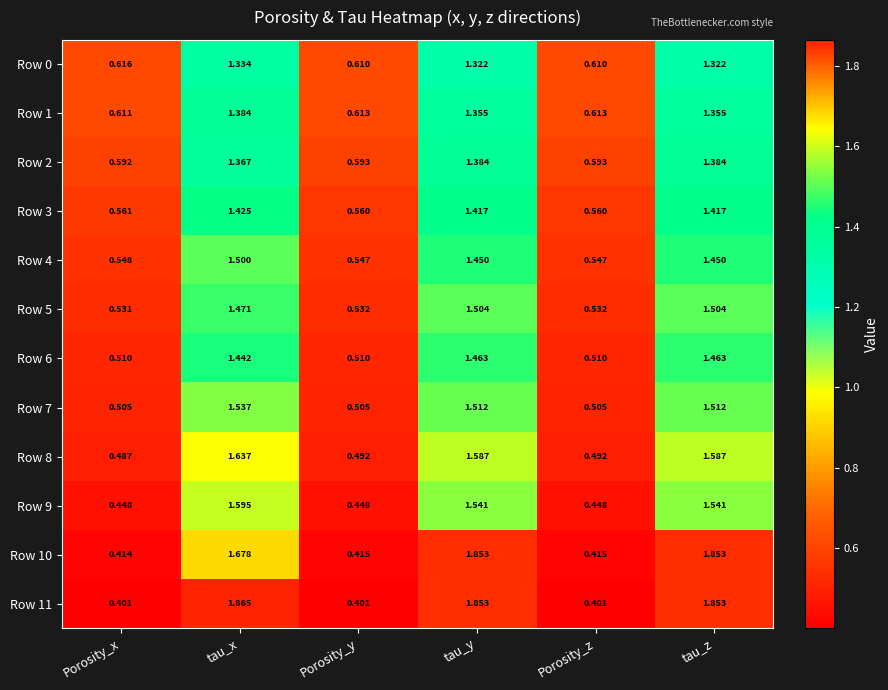

At which label is Row 1 closest to 0?

Porosity_x